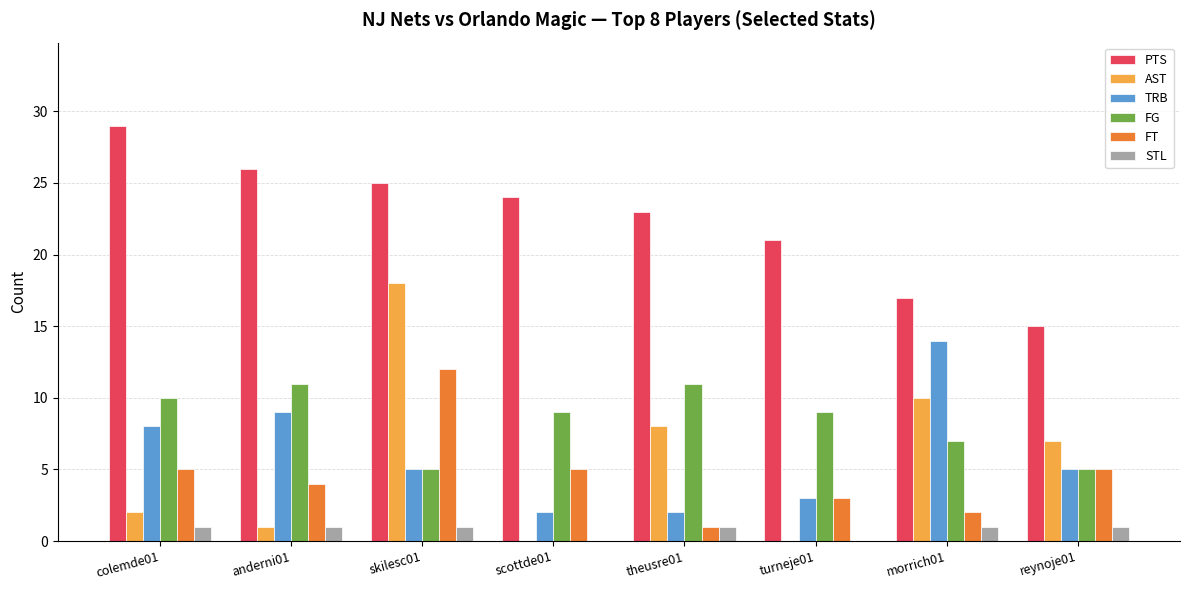

At which category is the sum across all series the highest?

skilesc01